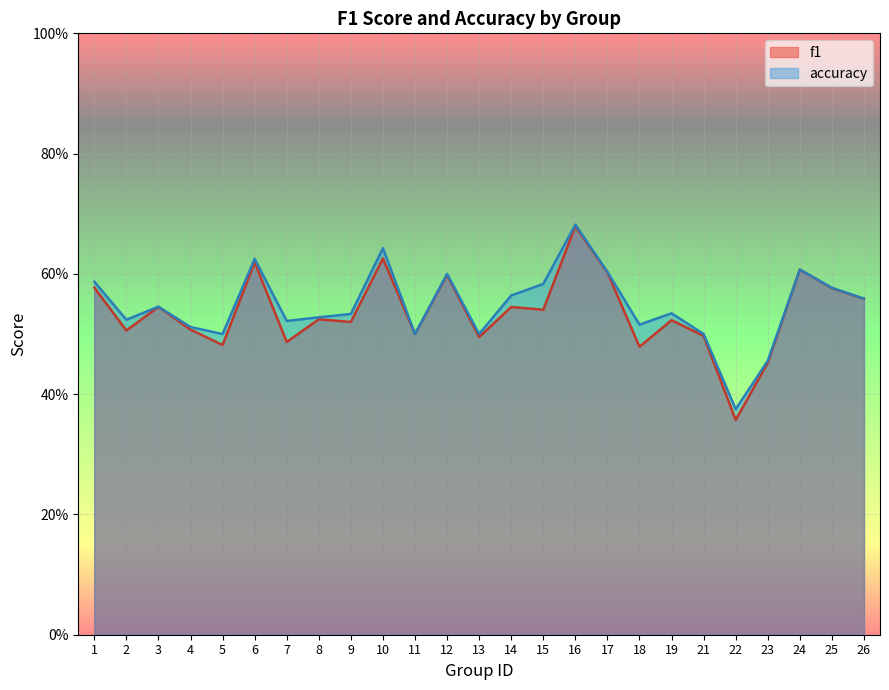

True or false: accuracy has a value of 0.6 at 10.

True